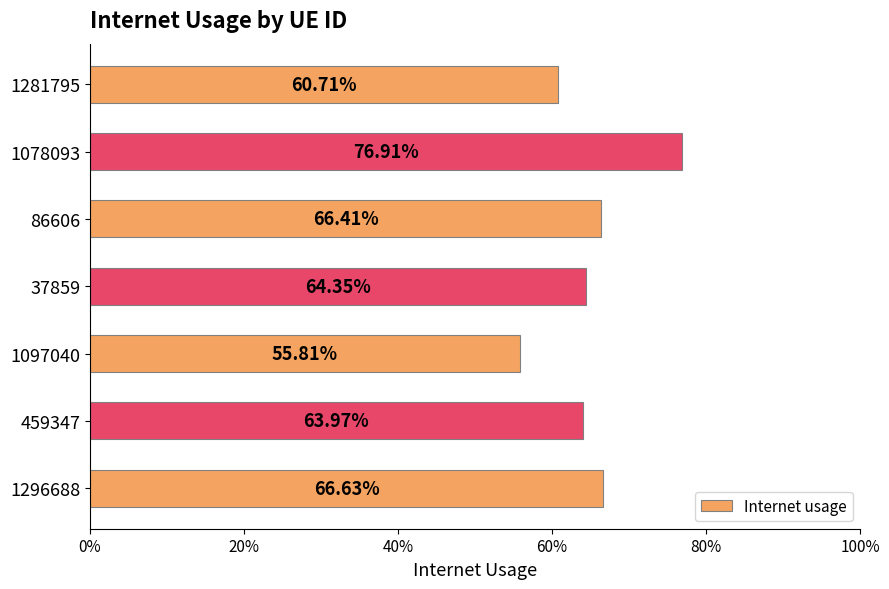

What is the average value?

0.6